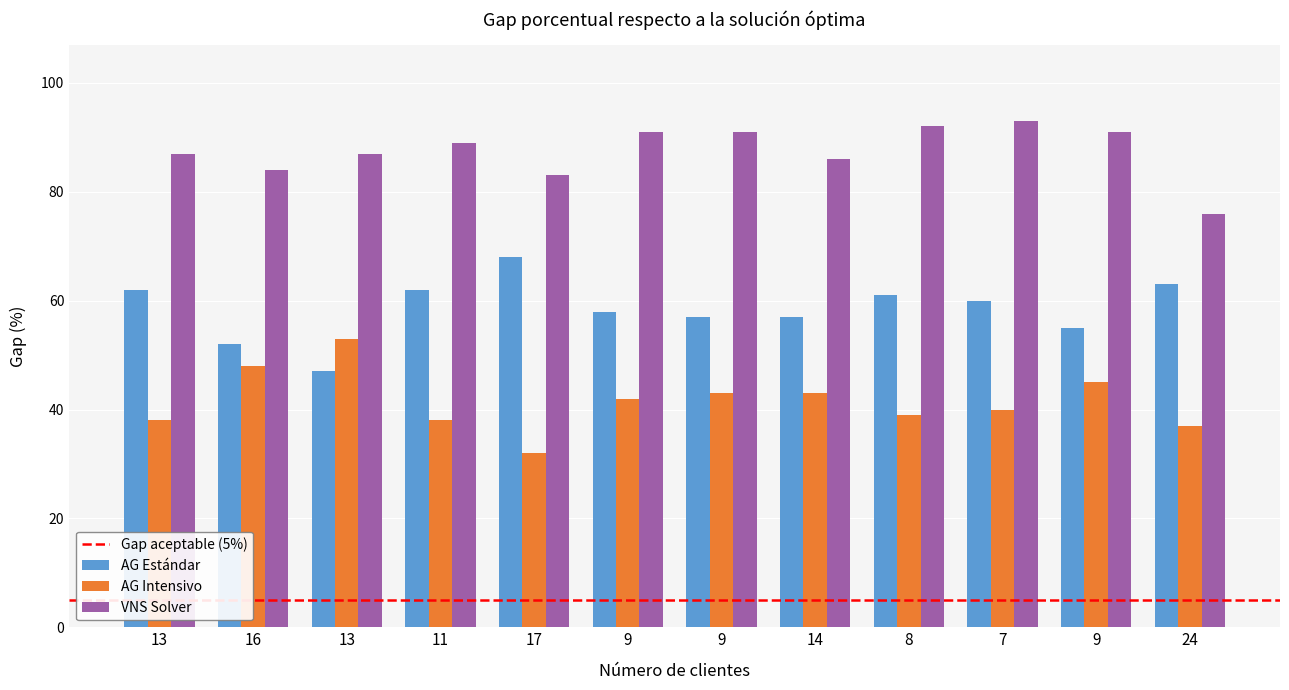

Count the number of data series in this chart.

3